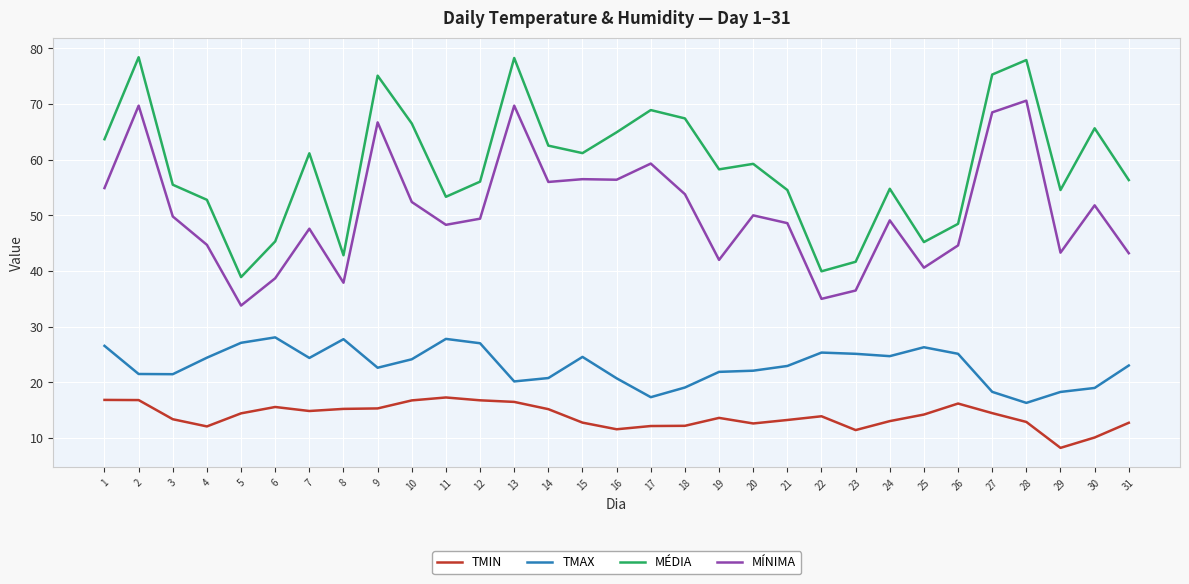

True or false: TMIN and MÉDIA cross at least once.

False